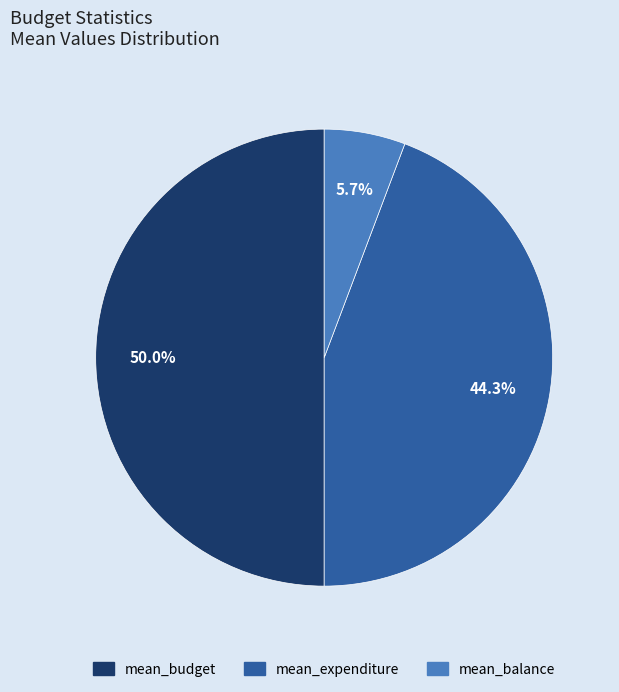

Is mean_expenditure the majority of the pie?

No